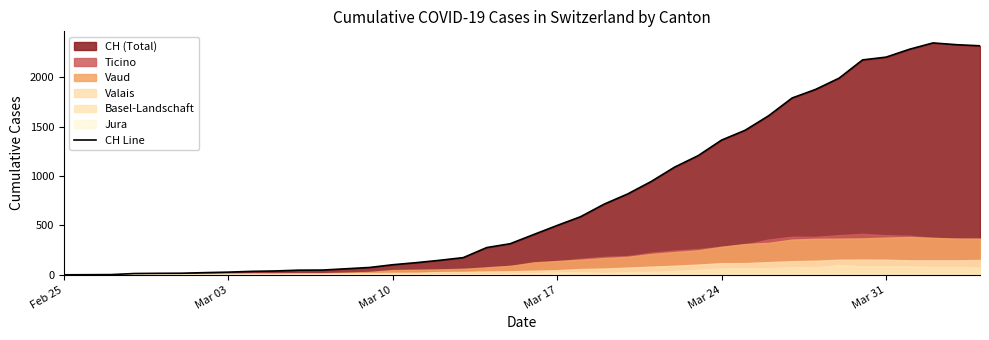

Does the chart display data point markers on the line(s)?

No